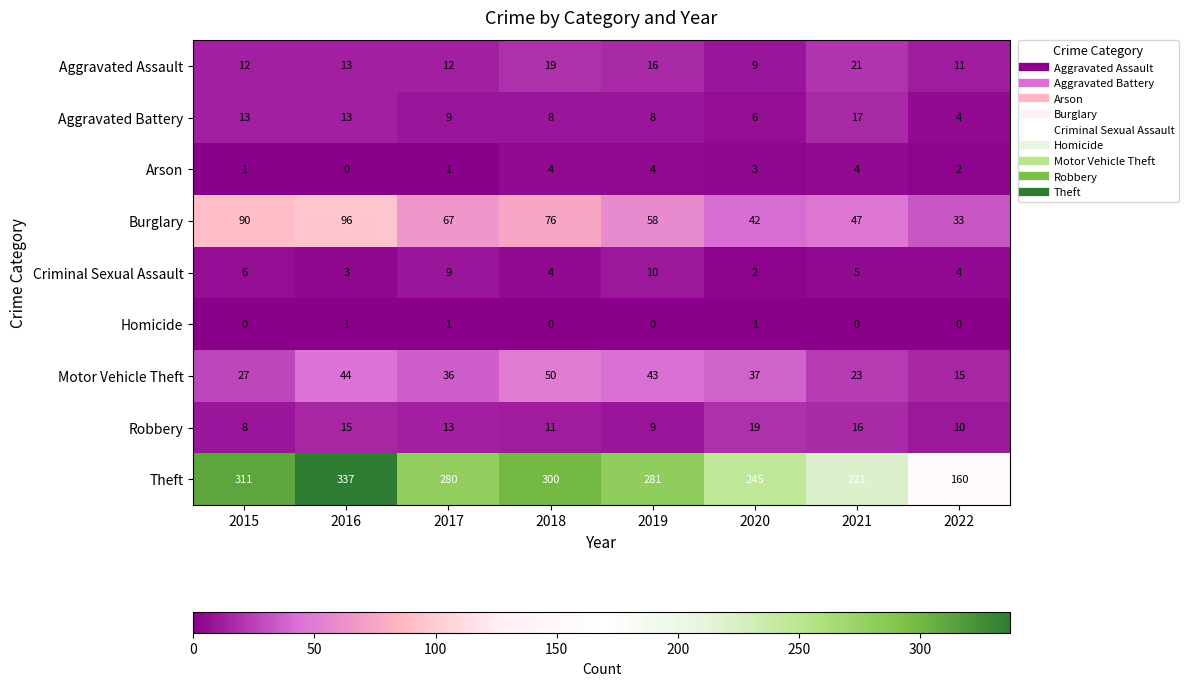

Which series changed the most between 2021 and 2022?

Theft